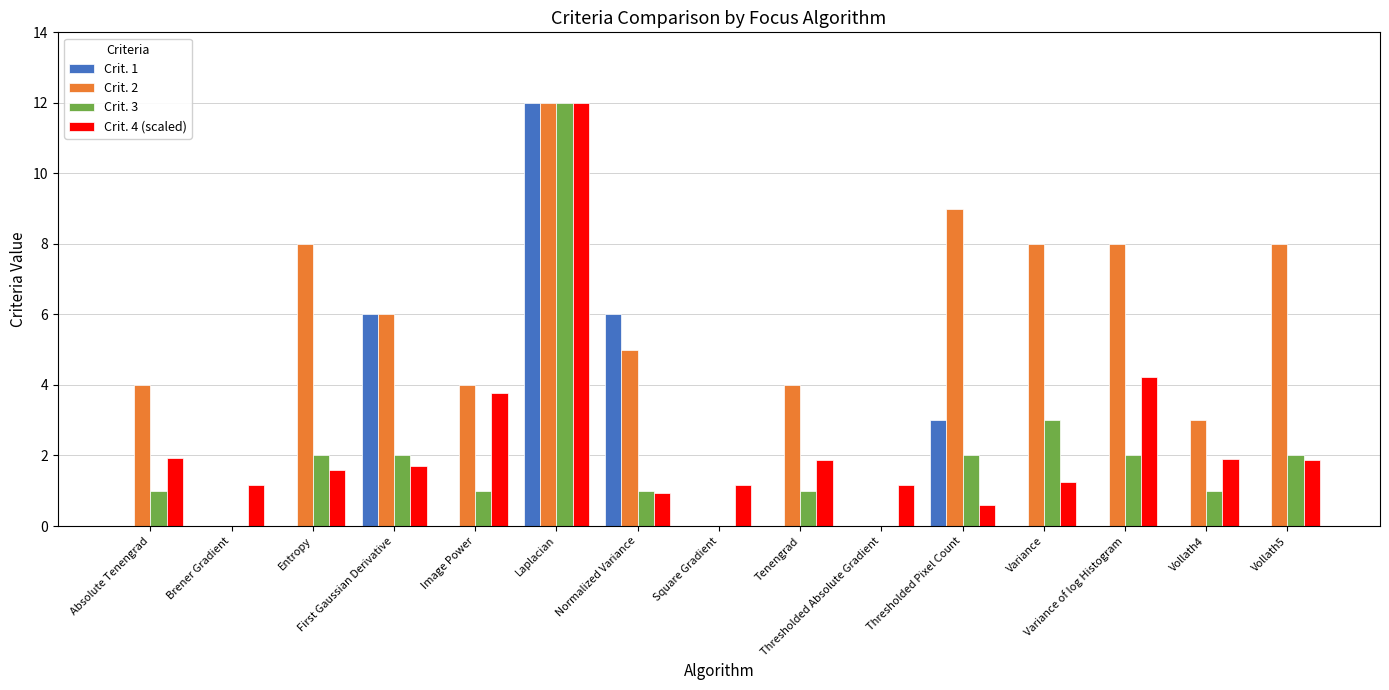

What is the highest value of the Crit. 1 series?

12.0